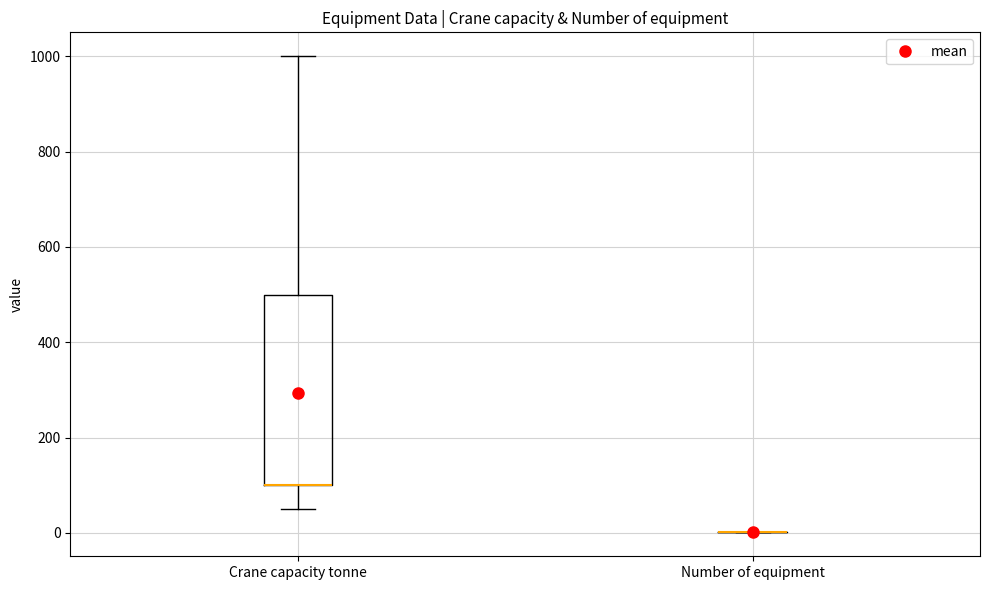

Which box is the tallest, from its lower edge to its upper edge?

Crane capacity tonne